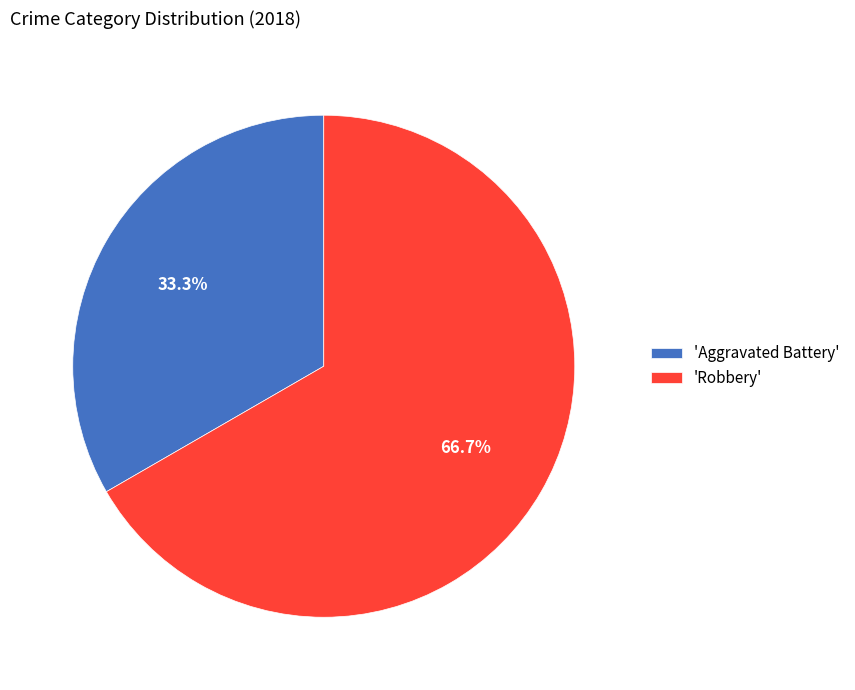

To the nearest percent, what is the average slice percentage?

50%